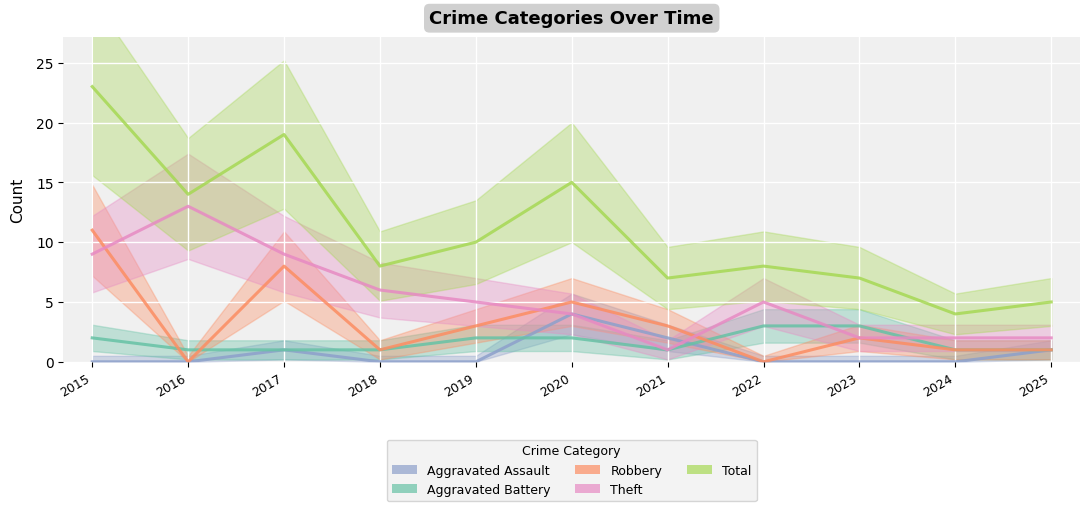

Reading left to right, extract all data points from this chart.

Aggravated Assault: 0	0	1	0	0	4	2	0	0	0	1
Aggravated Battery: 2	1	1	1	2	2	1	3	3	1	1
Robbery: 11	0	8	1	3	5	3	0	2	1	1
Theft: 9	13	9	6	5	4	1	5	2	2	2
Total: 23	14	19	8	10	15	7	8	7	4	5